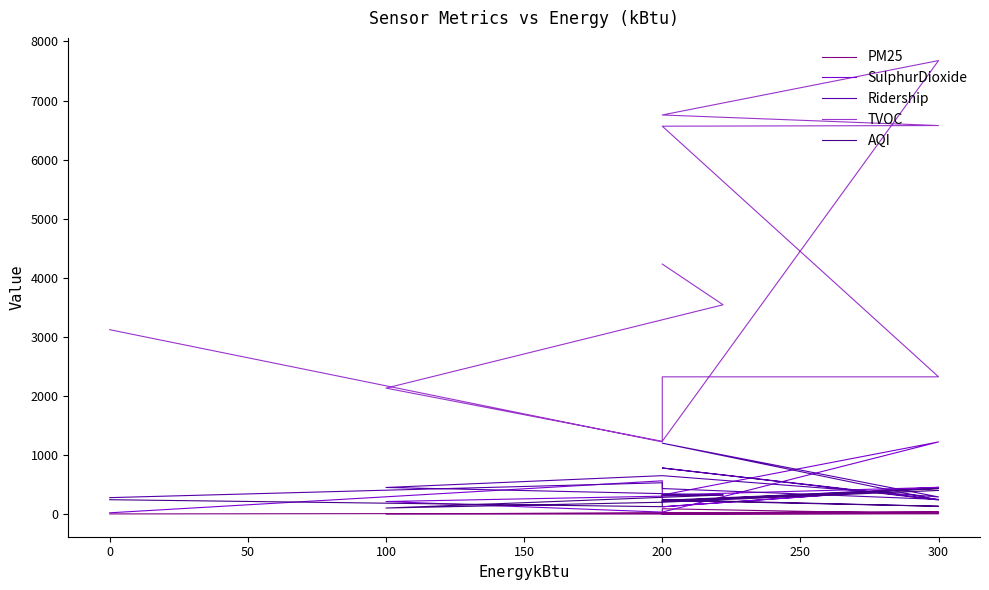

What is the label of the 7th point from the left?

250